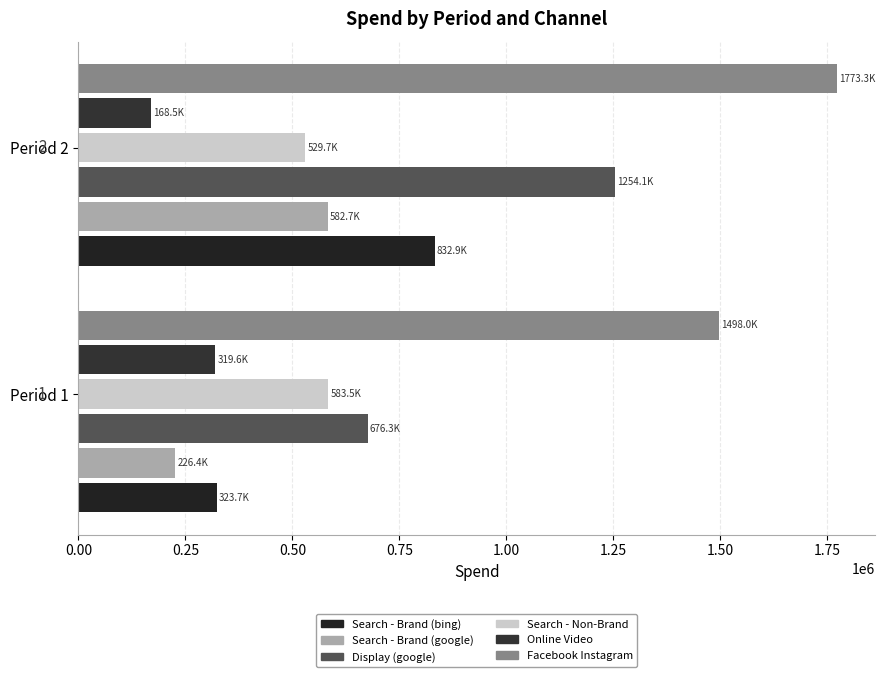

How many categories are shown in the chart?

2